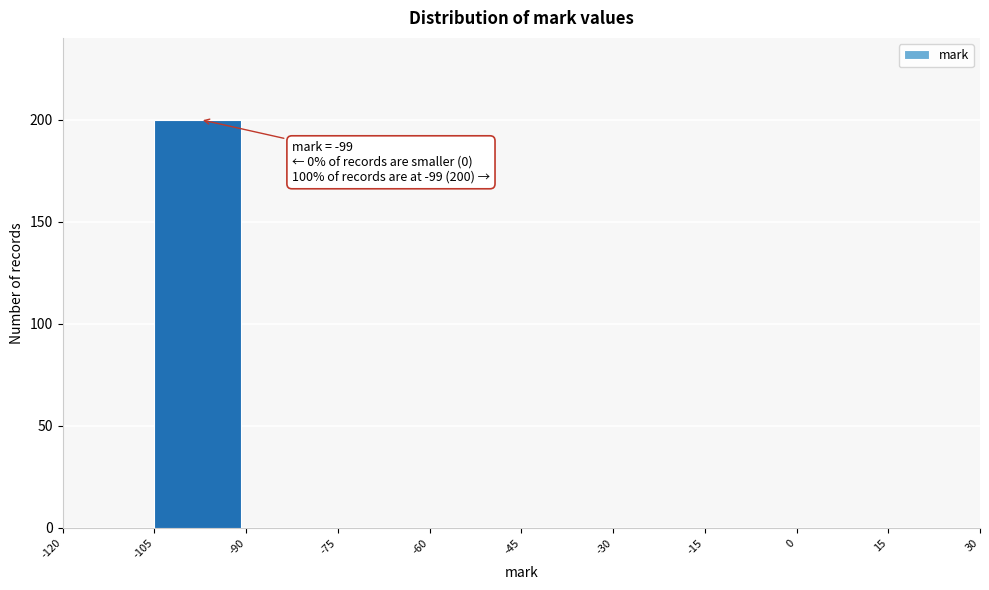

Over which range of the x-axis is the bar tallest?

-105 to -90